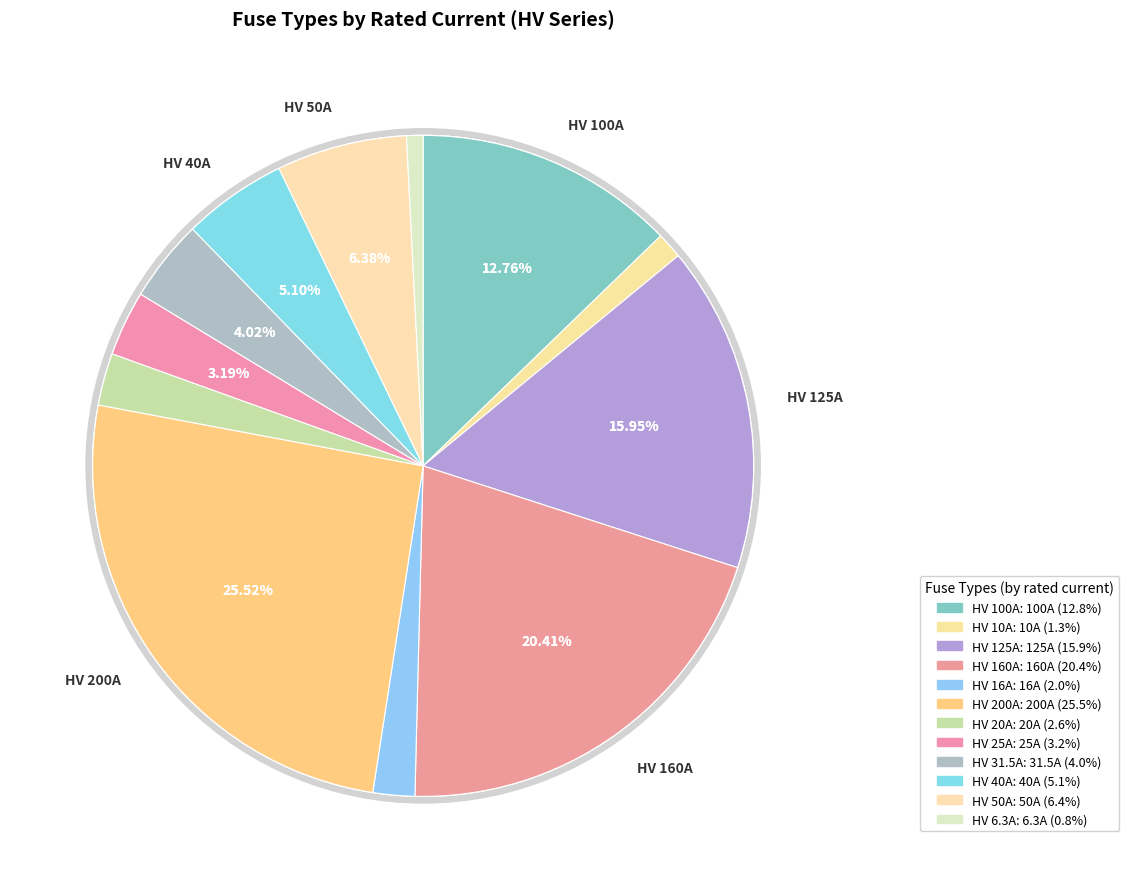

How much of the chart is everything except HV 25A?

96.8%